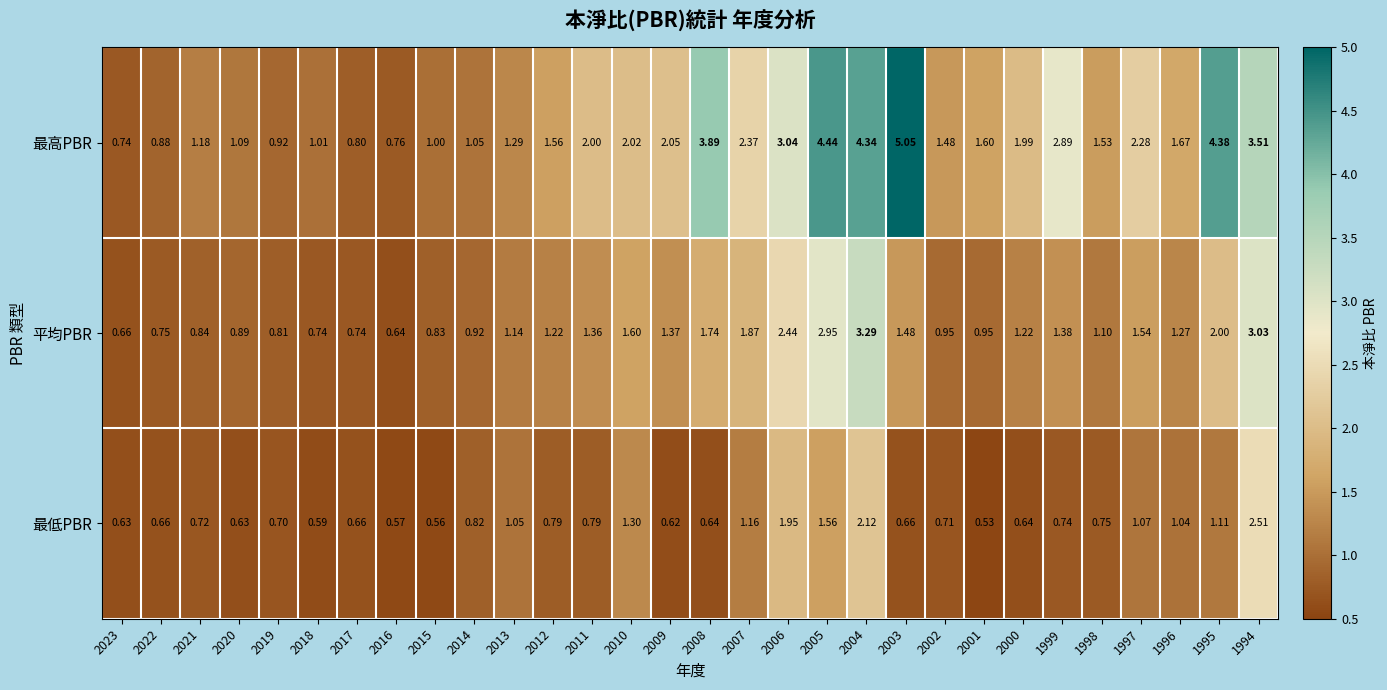

Which category has the highest value across all series?

2003